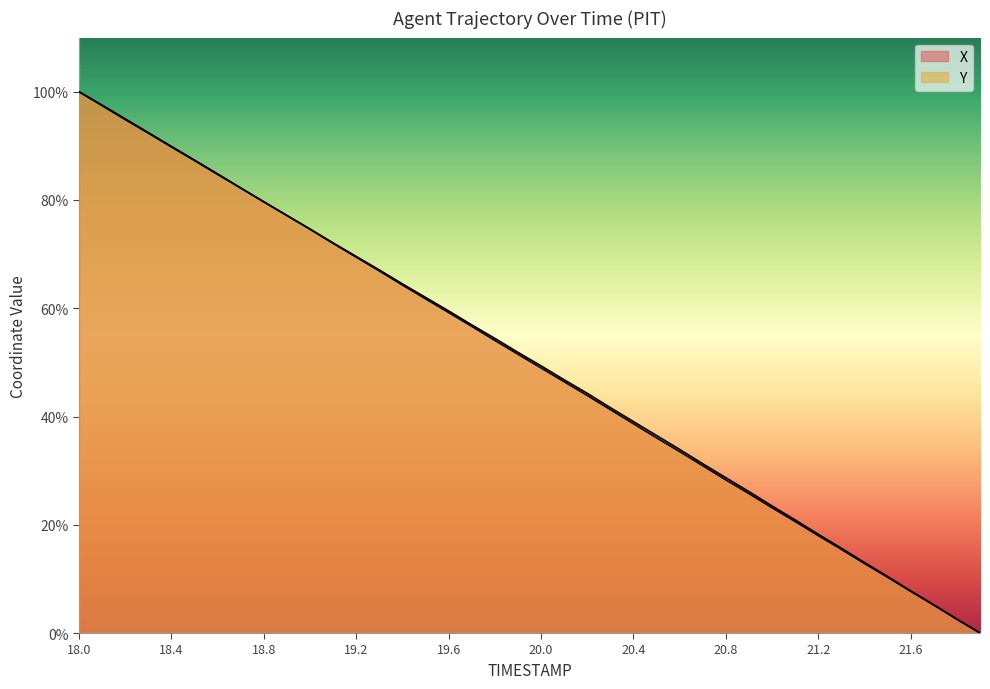

Reading left to right, extract all data points from this chart.

X: 18.0=100.0	18.1=97.5	18.2=95.0	18.3=92.4	18.4=89.9	18.5=87.4	18.6=84.8	18.7=82.2	18.8=79.7	18.9=77.1	19.0=74.6	19.1=72.0	19.2=69.4	19.3=66.9	19.4=64.3	19.5=61.7	19.6=59.2	19.7=56.7	19.8=54.1	19.9=51.5	20.0=49.0	20.1=46.4	20.2=43.9	20.3=41.3	20.4=38.7	20.5=36.1	20.6=33.5	20.7=30.9	20.8=28.3	20.9=25.8	21.0=23.1	21.1=20.6	21.2=18.0	21.3=15.5	21.4=12.8	21.5=10.3	21.6=7.7	21.7=5.2	21.8=2.5	21.9=0.0
Y: 18.0=100.0	18.1=97.4	18.2=94.9	18.3=92.4	18.4=89.8	18.5=87.3	18.6=84.7	18.7=82.2	18.8=79.6	18.9=77.1	19.0=74.6	19.1=72.1	19.2=69.6	19.3=67.1	19.4=64.5	19.5=62.0	19.6=59.5	19.7=56.9	19.8=54.4	19.9=51.9	20.0=49.4	20.1=46.8	20.2=44.3	20.3=41.6	20.4=39.1	20.5=36.5	20.6=33.9	20.7=31.3	20.8=28.7	20.9=26.1	21.0=23.5	21.1=20.9	21.2=18.2	21.3=15.7	21.4=13.0	21.5=10.4	21.6=7.8	21.7=5.2	21.8=2.6	21.9=0.0